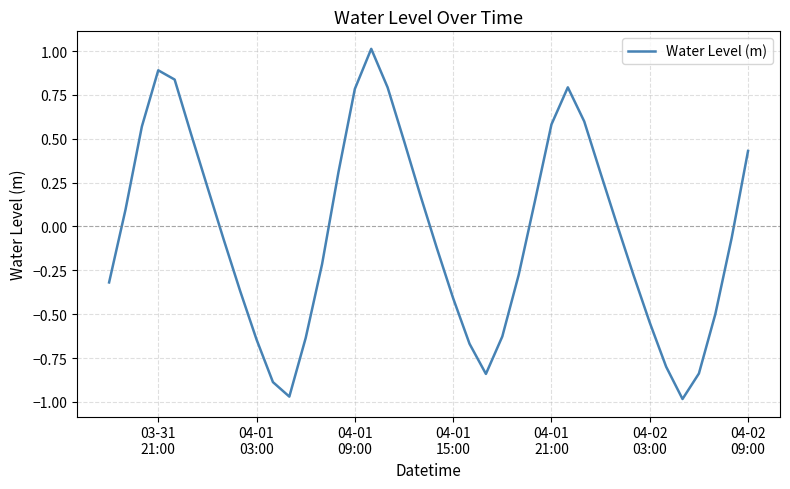

What is the difference between the maximum and minimum values?

2.0